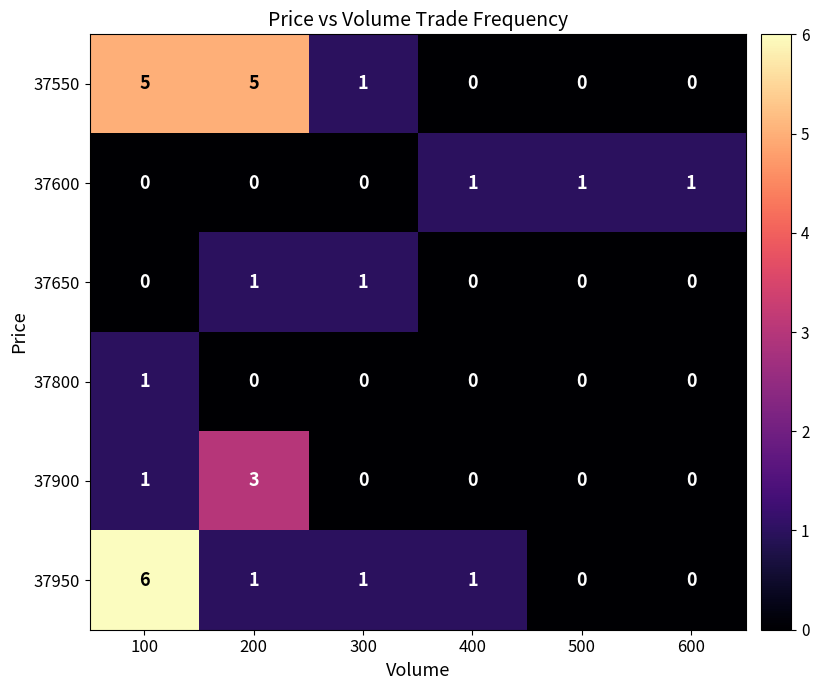

Which series has the largest total across all categories?

37550